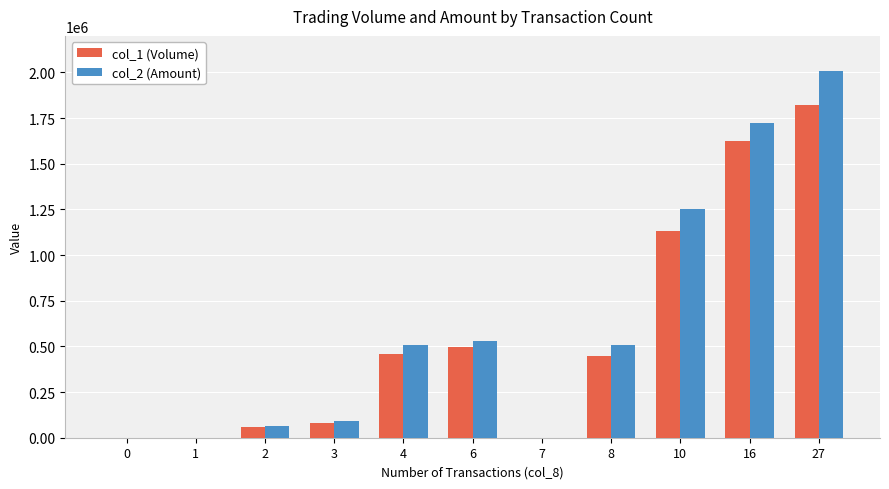

What is the greatest value displayed?

2008320